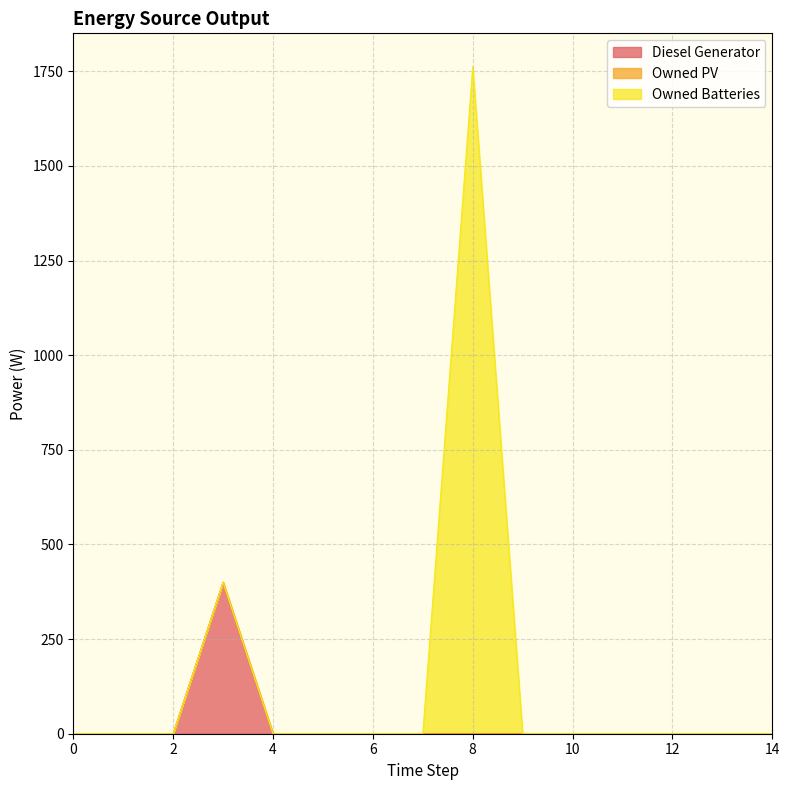

Rank the categories by Diesel Generator value from highest to lowest.

3, 0, 1, 2, 4, 5, 6, 7, 8, 9, 10, 11, 12, 13, 14